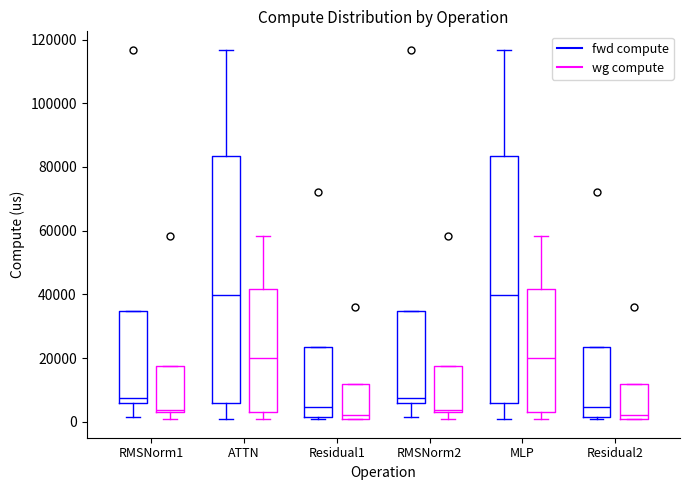

Reading left to right, transcribe this box plot: for each box, give where its median line is, the range the box spans, and where its two whiskers end, as read against the y-axis. The values are not printed on the chart, so give them approximately, as read against the axis.

RMSNorm1 (fwd compute): median 8000, box 6000 to 34000, whiskers 2000 to 34000
RMSNorm1 (wg compute): median 4000, box 2000 to 18000, whiskers 0 to 18000
ATTN (fwd compute): median 40000, box 6000 to 84000, whiskers 0 to 116000
ATTN (wg compute): median 20000, box 2000 to 42000, whiskers 0 to 58000
Residual1 (fwd compute): median 4000, box 2000 to 24000, whiskers 0 to 24000
Residual1 (wg compute): median 2000, box 0 to 12000, whiskers 0 to 12000
RMSNorm2 (fwd compute): median 8000, box 6000 to 34000, whiskers 2000 to 34000
RMSNorm2 (wg compute): median 4000, box 2000 to 18000, whiskers 0 to 18000
MLP (fwd compute): median 40000, box 6000 to 84000, whiskers 0 to 116000
MLP (wg compute): median 20000, box 2000 to 42000, whiskers 0 to 58000
Residual2 (fwd compute): median 4000, box 2000 to 24000, whiskers 0 to 24000
Residual2 (wg compute): median 2000, box 0 to 12000, whiskers 0 to 12000